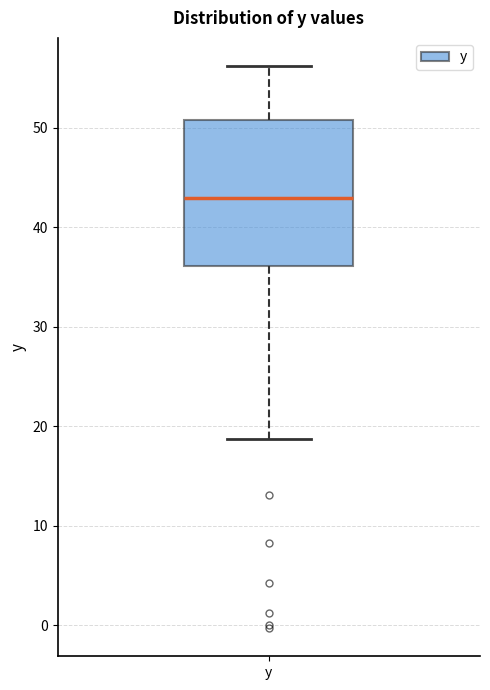

Where does the upper whisker of the box for y end on the y-axis? The values are not printed on the chart, so give them approximately, as read against the axis.

56